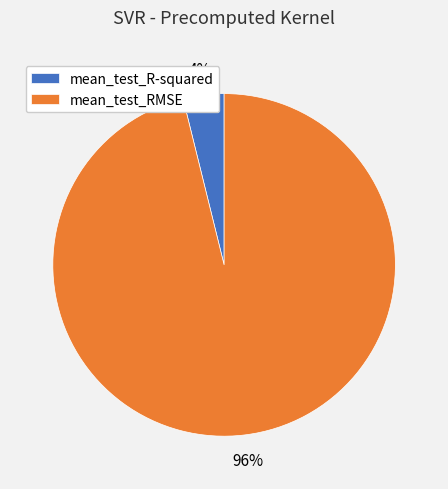

Which has a higher value, mean_test_RMSE or mean_test_R-squared?

mean_test_RMSE